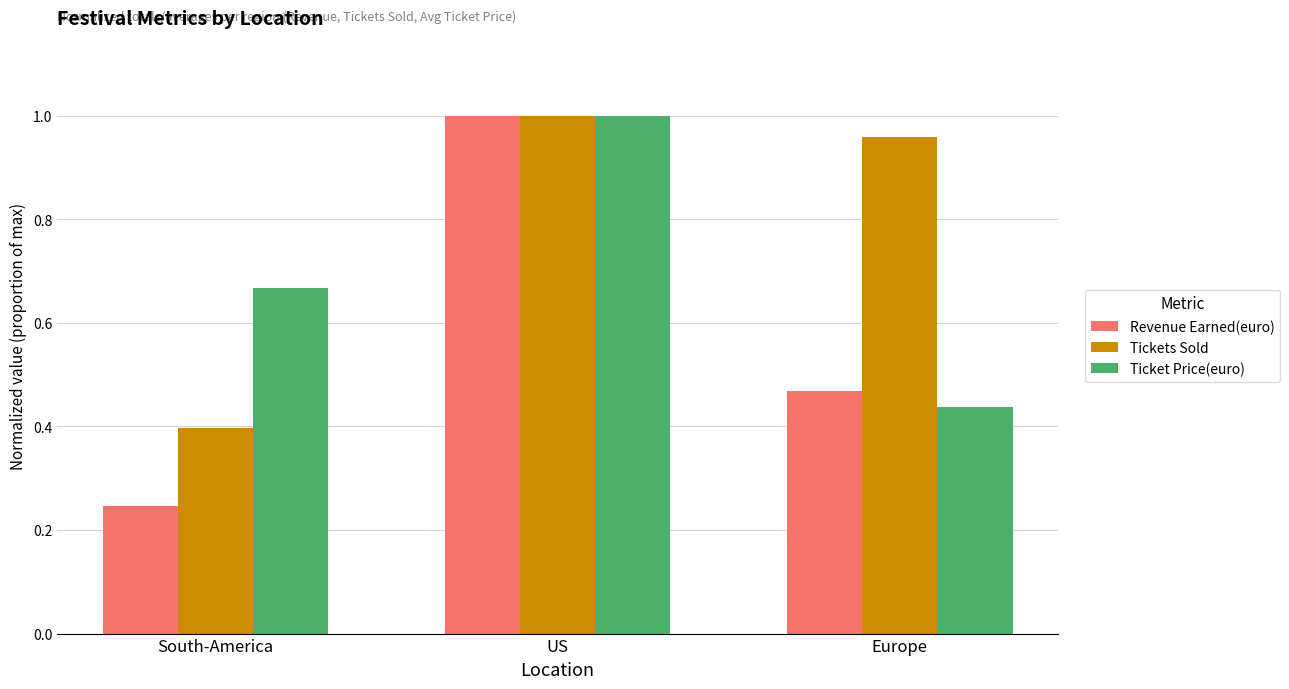

The Ticket Price(euro) series shows 0.2 at Europe. True or false?

False